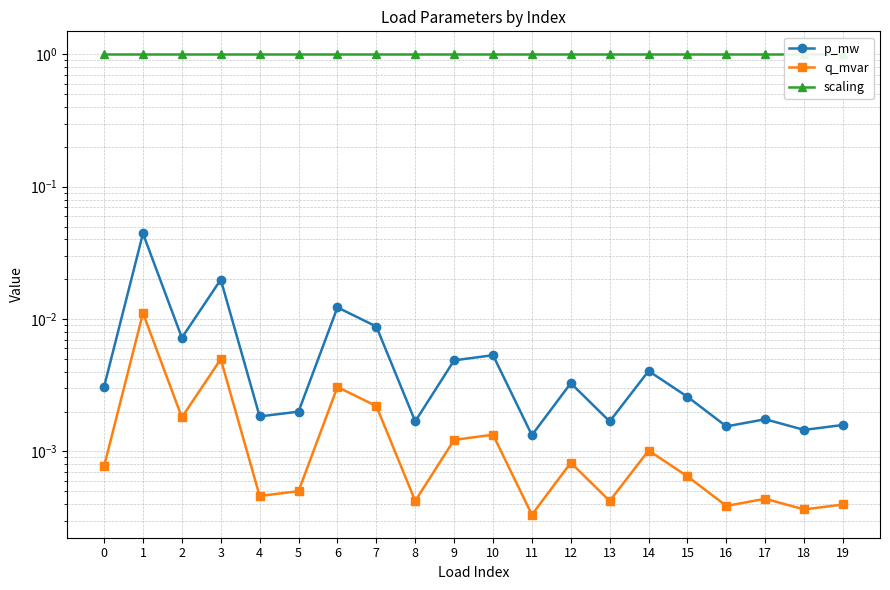

True or false: q_mvar has more than 1 points higher than both neighbors.

True